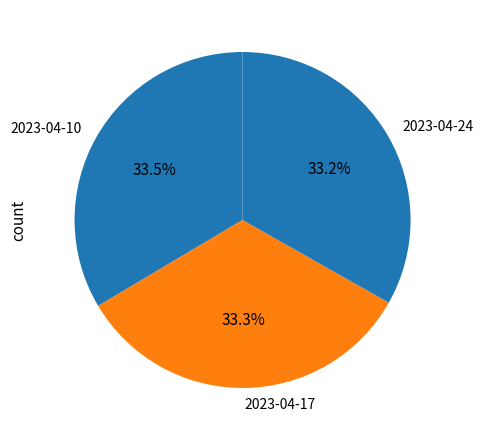

Is the sum of 2023-04-17 and 2023-04-24 greater than half?

Yes